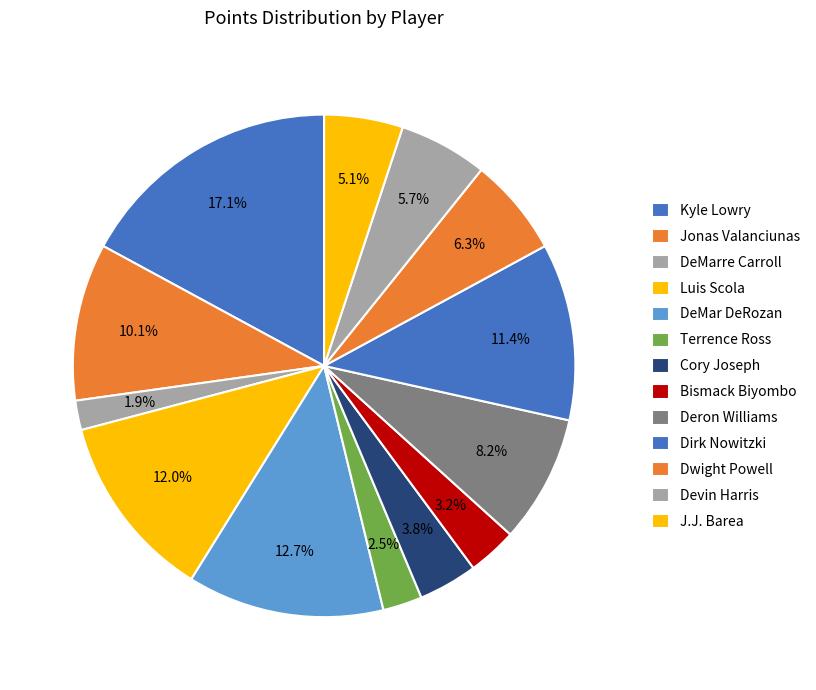

To the nearest percent, what percentage of the pie is Deron Williams?

8%